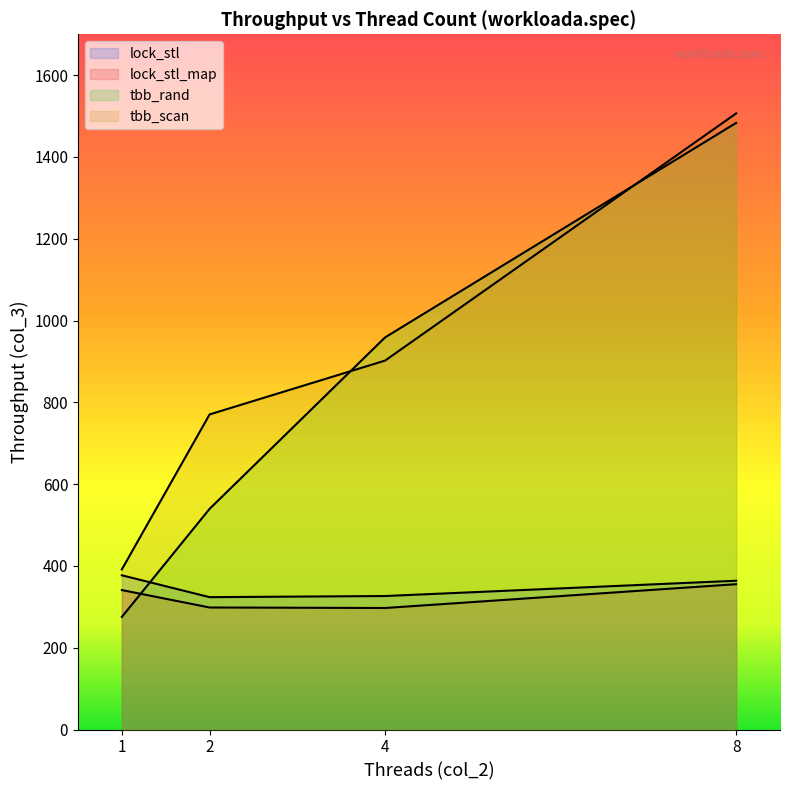

What is the sum of all tbb_rand values?

3257.1